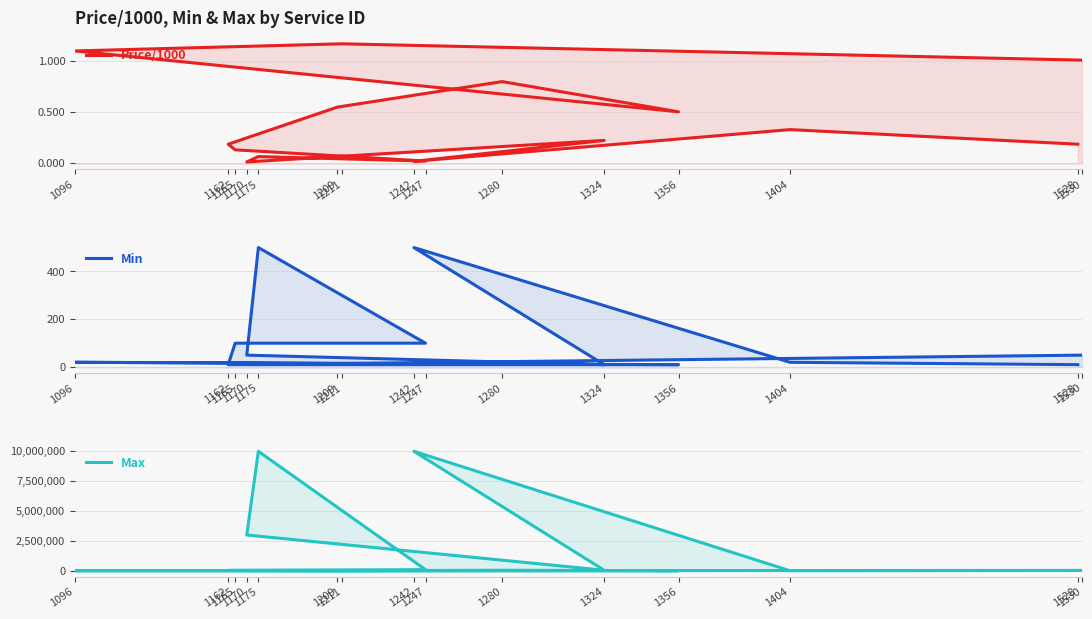

At which label does Min reach its minimum?

1528